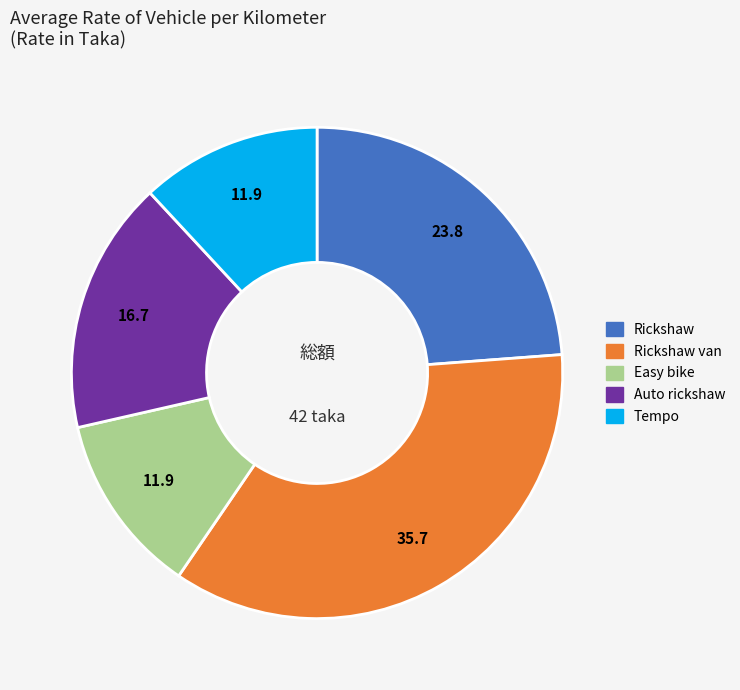

Is there a majority slice in this chart?

No